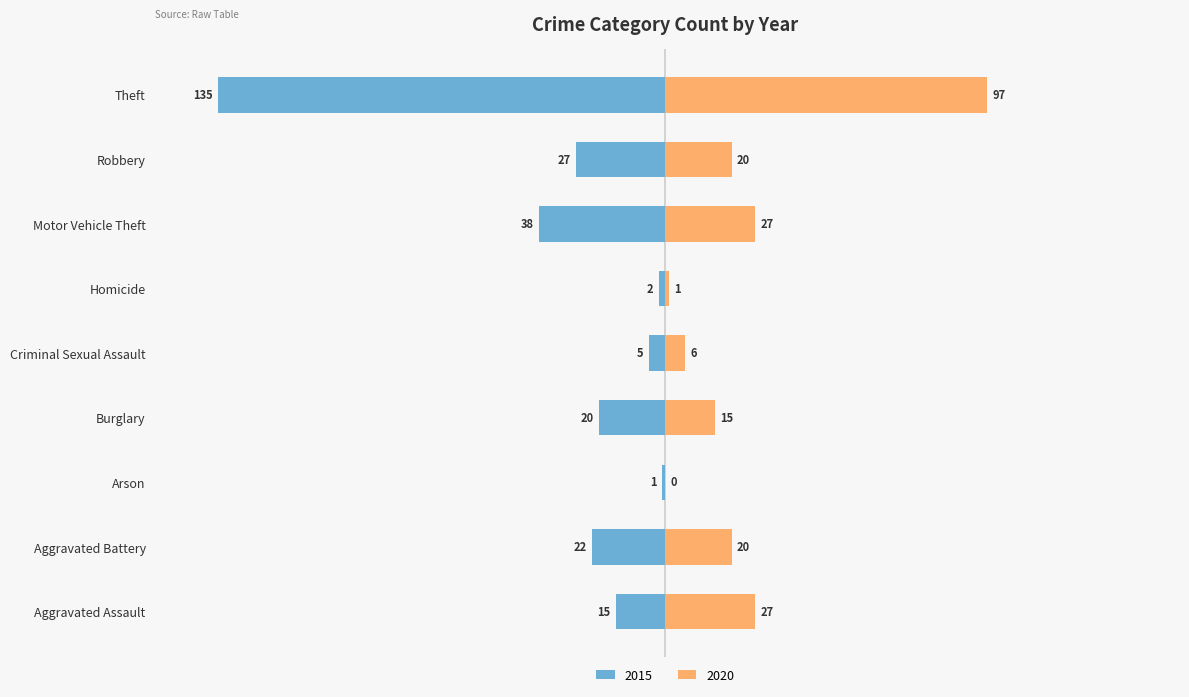

Which series changed the most between Burglary and Theft?

2015